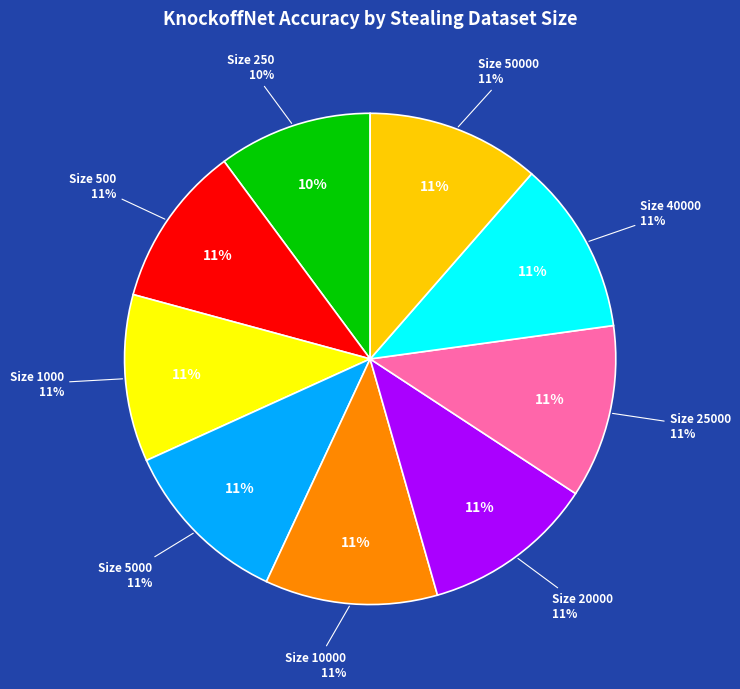

What percentage do 20000 and 1000 together represent?

22.3%